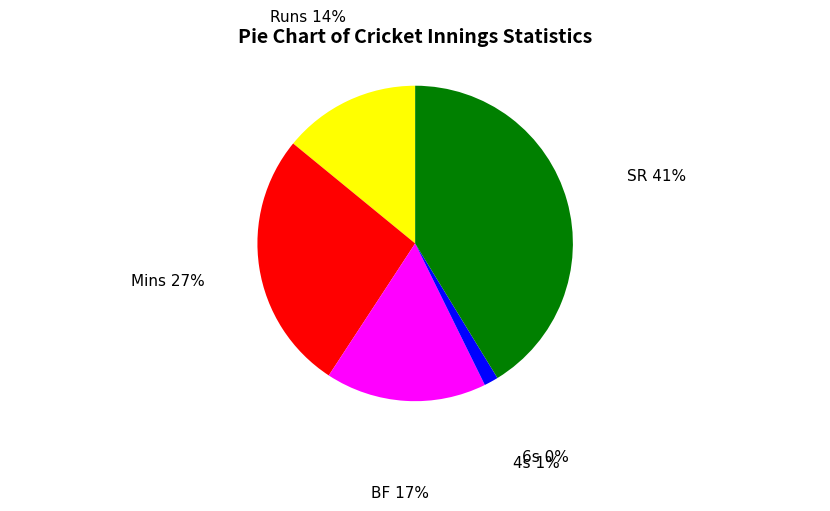

True or false: SR accounts for 30% of the total.

False